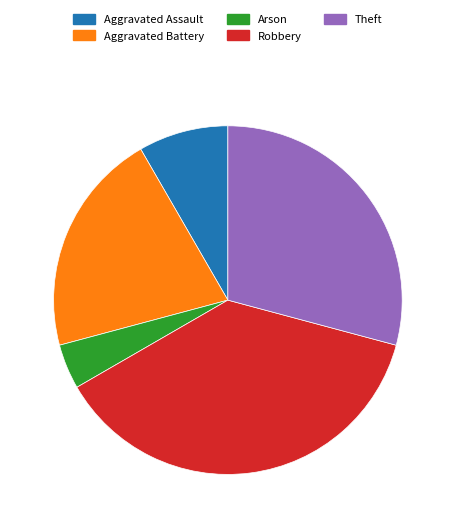

Between Aggravated Assault and Arson, which is larger?

Aggravated Assault